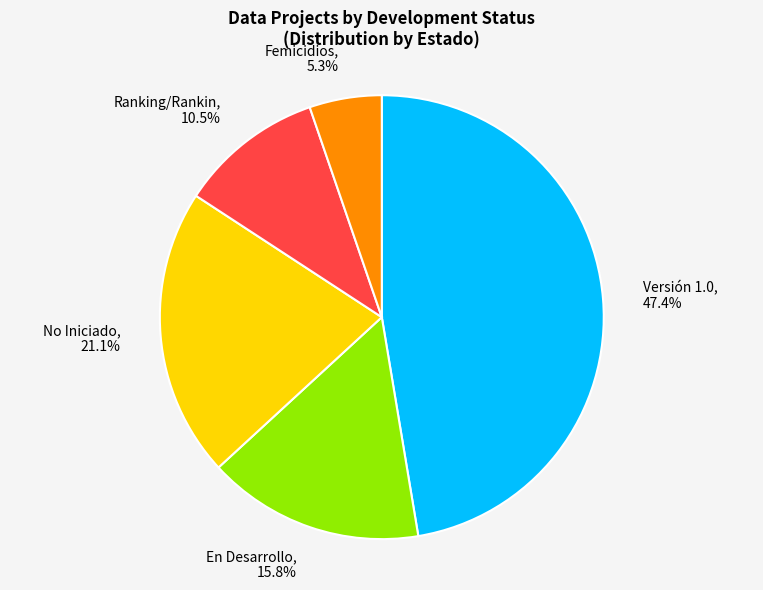

Is there a majority slice in this chart?

No